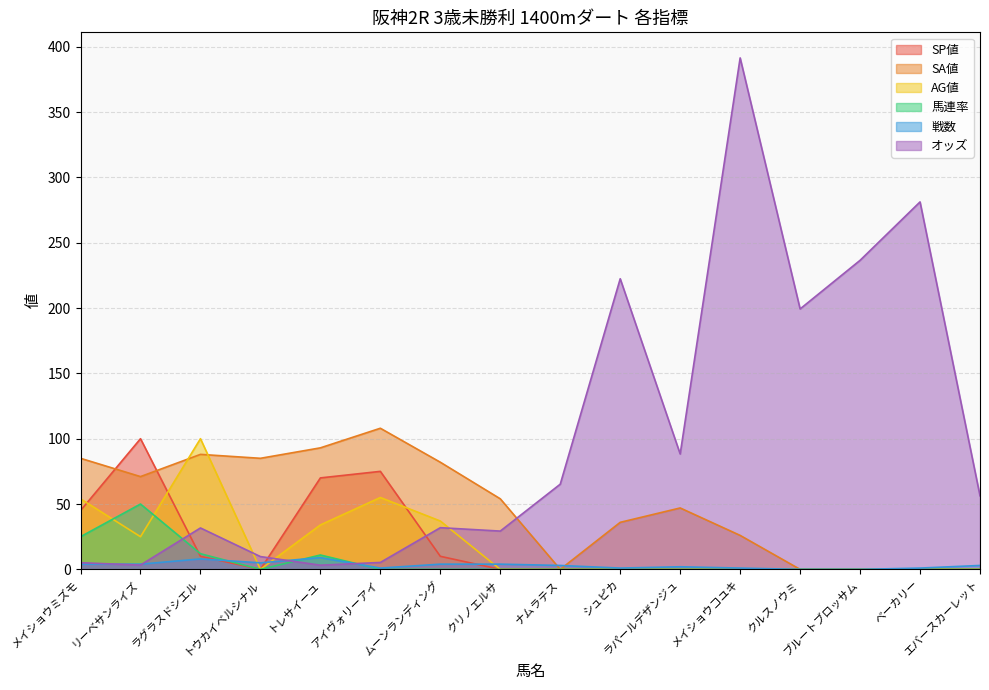

Reading left to right, what are all the values shown in this chart?

SP値: 45.0	100.0	10.0	0.0	70.0	75.0	10.0	0.0	0.0	0.0	0.0	0.0	0.0	0.0	0.0	0.0
SA値: 85.0	71.0	88.0	85.0	93.0	108.0	82.0	54.0	0.0	36.0	47.0	26.0	0.0	0.0	0.0	0.0
AG値: 54.0	25.0	100.0	0.0	34.0	55.0	37.0	0.0	0.0	0.0	0.0	0.0	0.0	0.0	0.0	0.0
馬連率: 25.0	50.0	12.0	0.0	11.0	0.0	0.0	0.0	0.0	0.0	0.0	0.0	0.0	0.0	0.0	0.0
戦数: 4.0	4.0	8.0	5.0	9.0	1.0	4.0	4.0	3.0	1.0	2.0	1.0	0.0	0.0	1.0	3.0
オッズ: 5.1	3.3	31.7	9.8	3.2	5.3	31.9	29.3	65.2	222.4	88.3	391.4	199.3	236.5	281.2	56.3